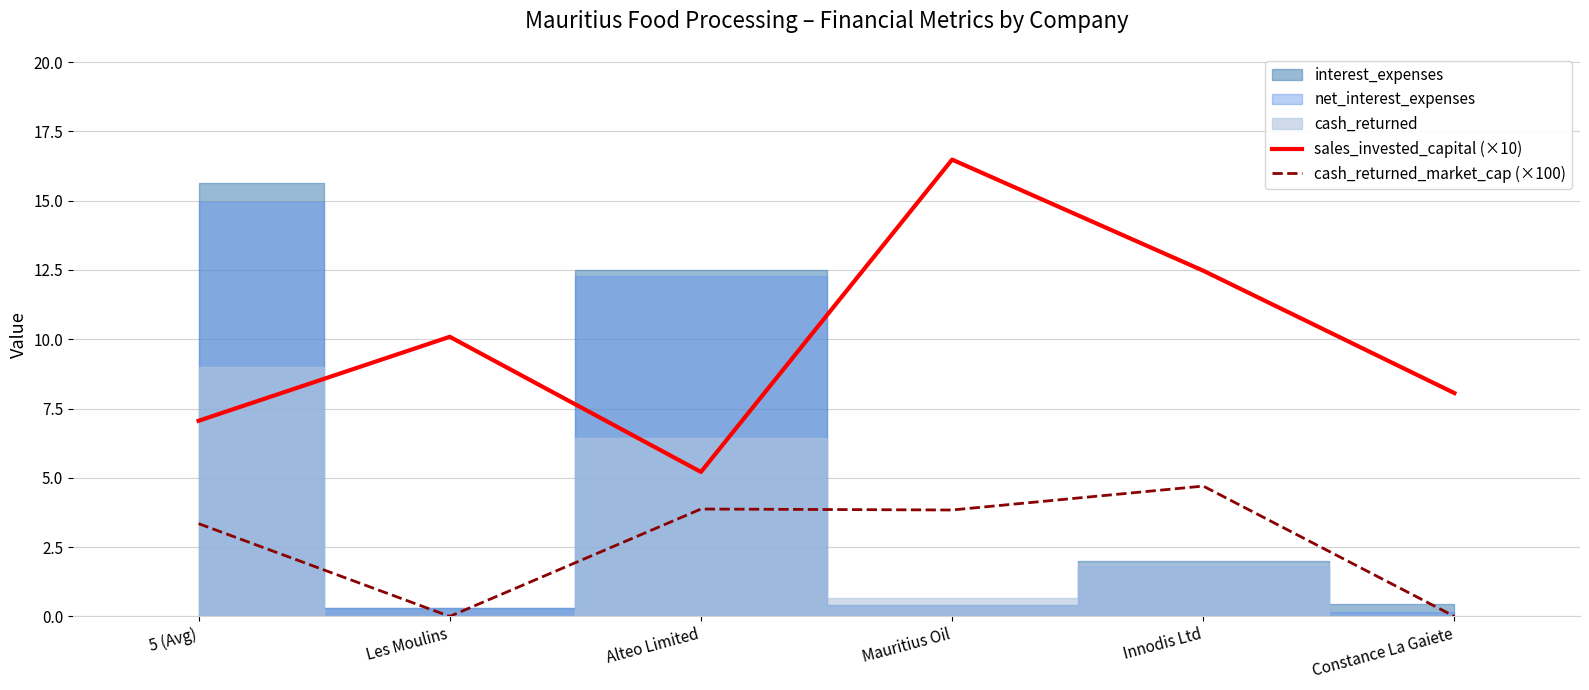

How many data points in cash_returned_market_cap (×100) are less than 3?

2